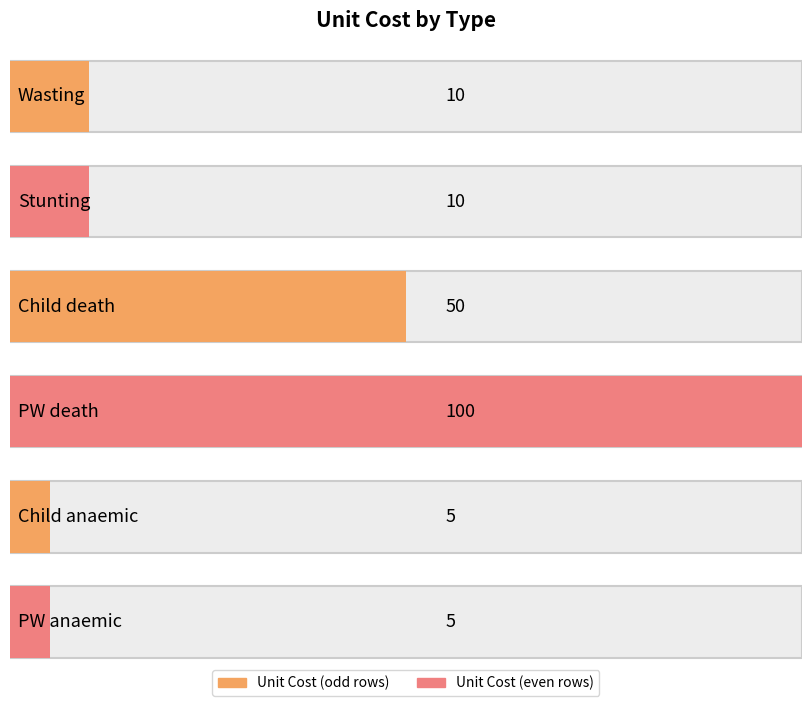

What position from the right is Child anaemic?

2